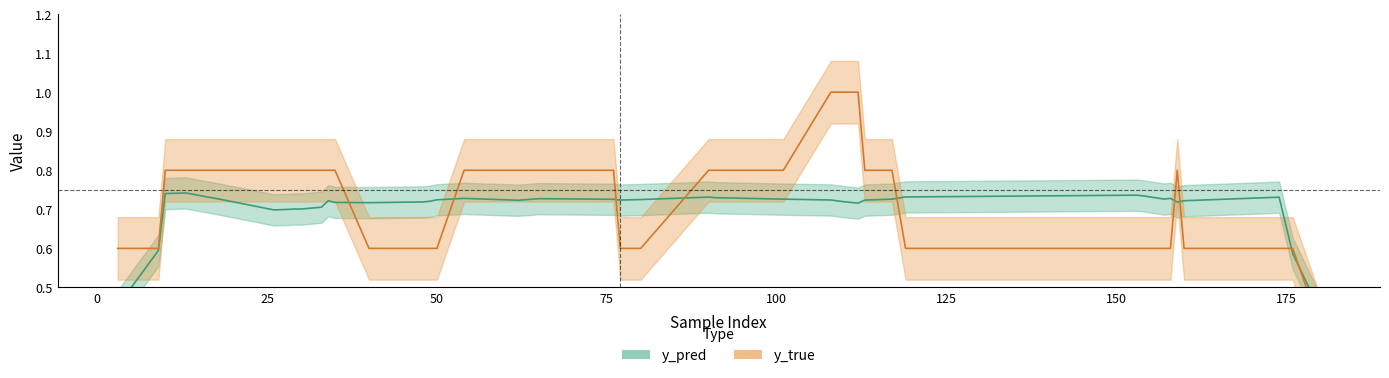

What is the value of the y_pred point at the 26th from the left?

0.7